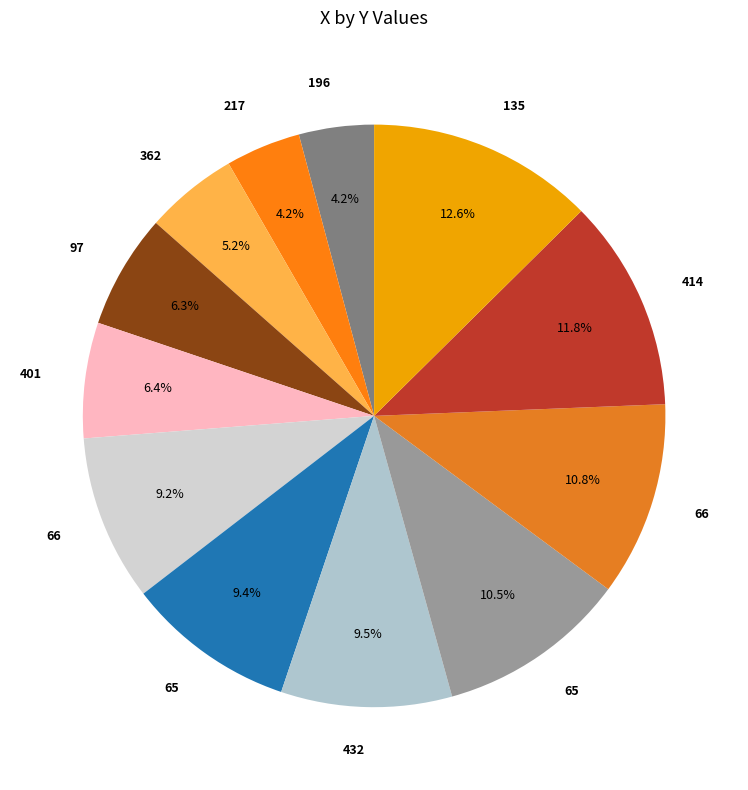

Is there any slice that represents more than half of the pie?

No